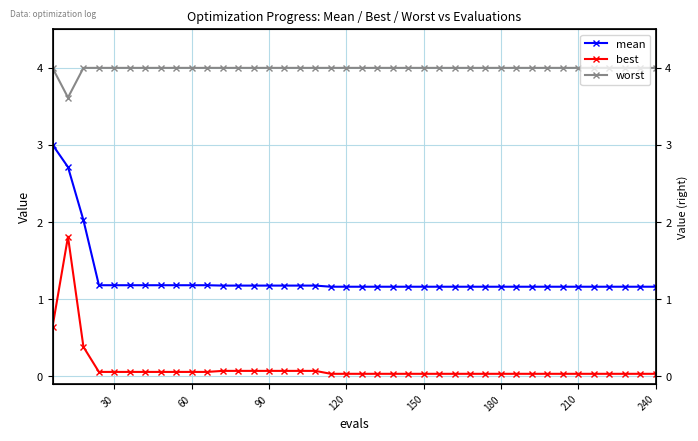

True or false: worst has more than 0 points higher than both neighbors.

False